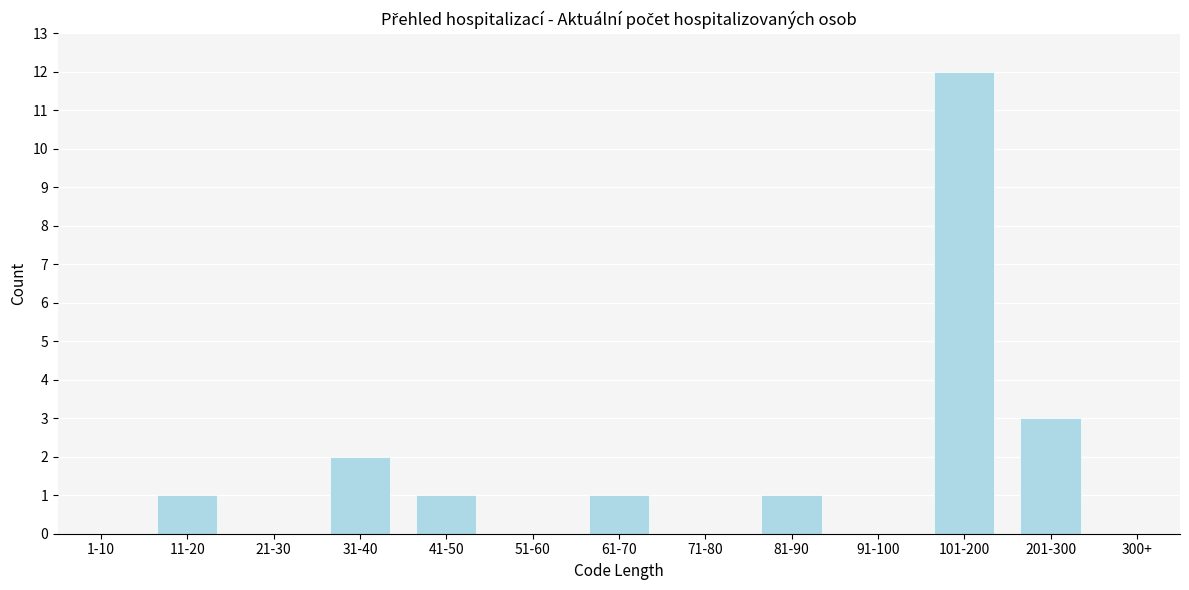

Reading left to right, what are all the values shown in this chart?

1-10=0	11-20=1	21-30=0	31-40=2	41-50=1	51-60=0	61-70=1	71-80=0	81-90=1	91-100=0	101-200=12	201-300=3	300+=0